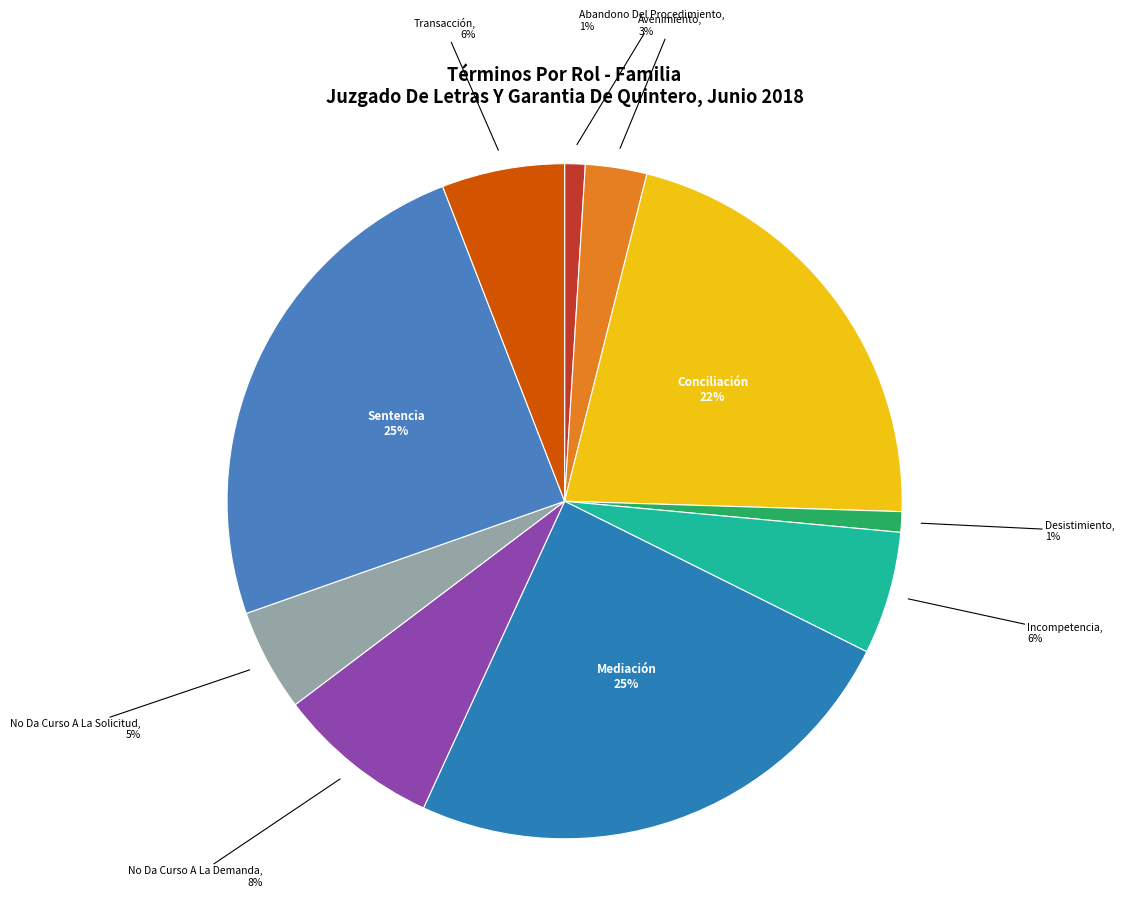

Count the number of slices in the pie.

10